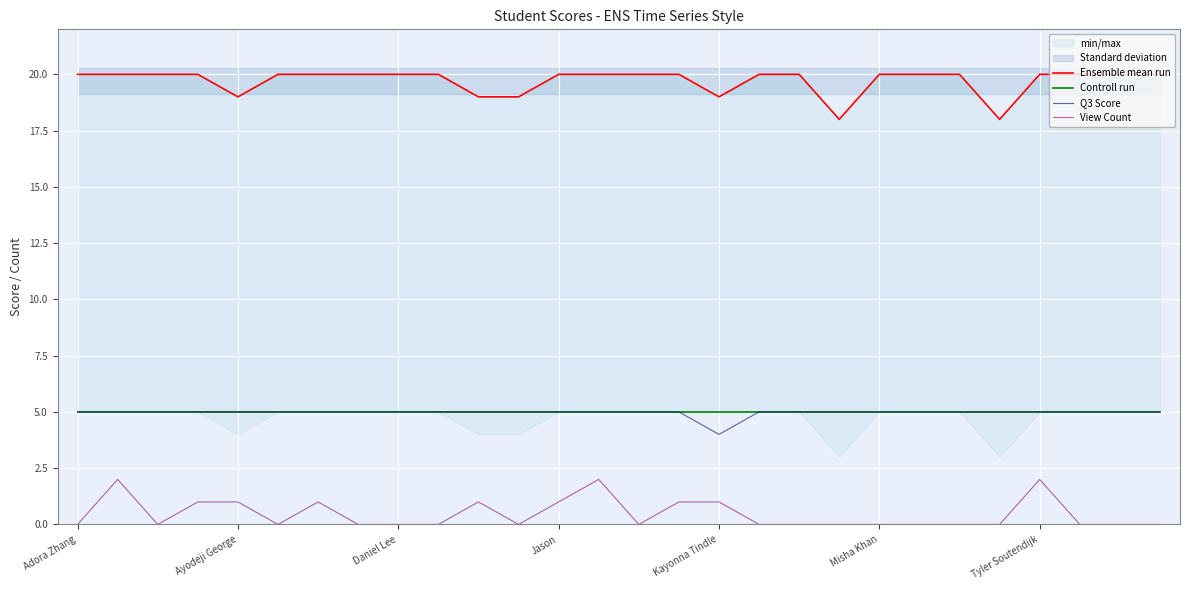

True or false: View Count and Controll run intersect in this chart.

False